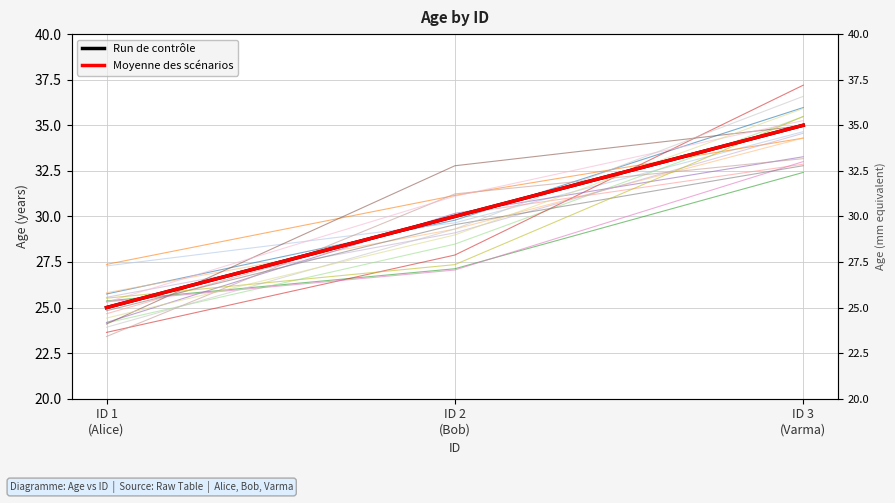

At which label does Moyenne des scénarios first exceed 30?

ID 3
(Varma)